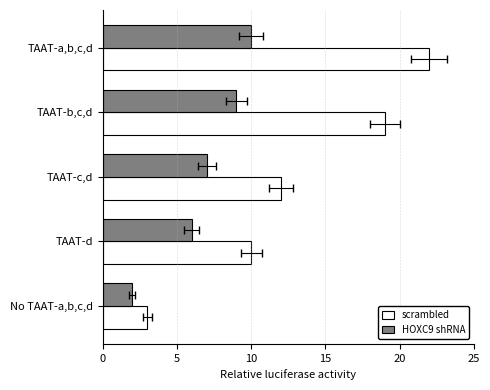

At how many categories does at least one series exceed 16?

2